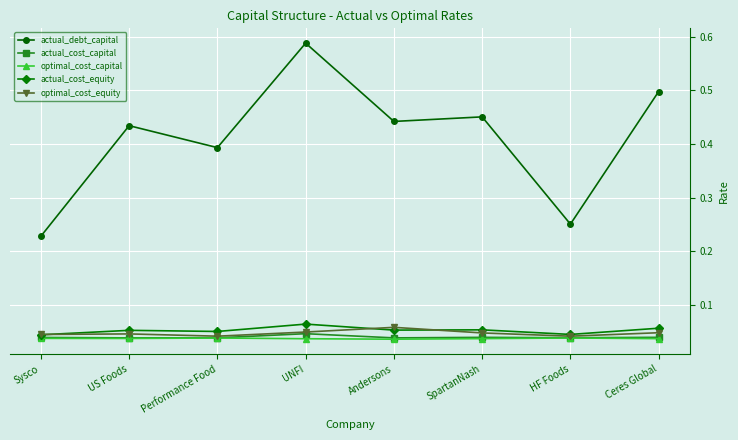

What position from the right is Andersons?

4